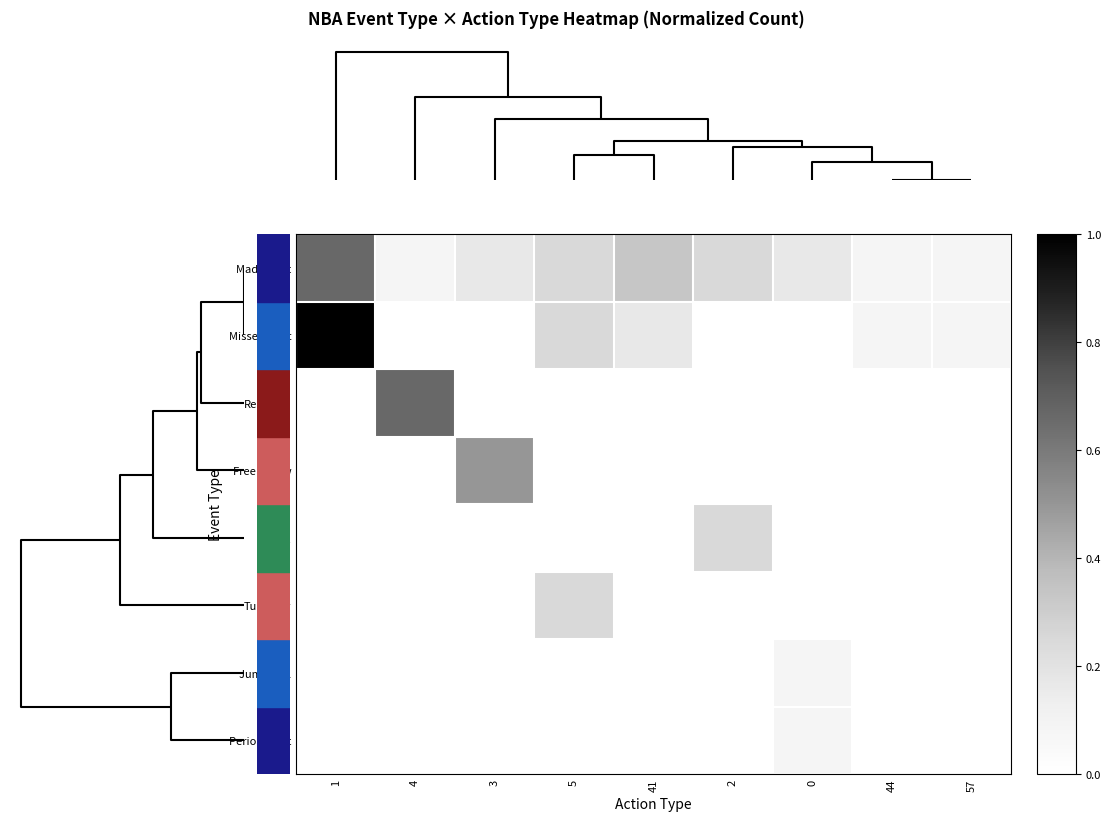

At how many categories does at least one series exceed 0?

9